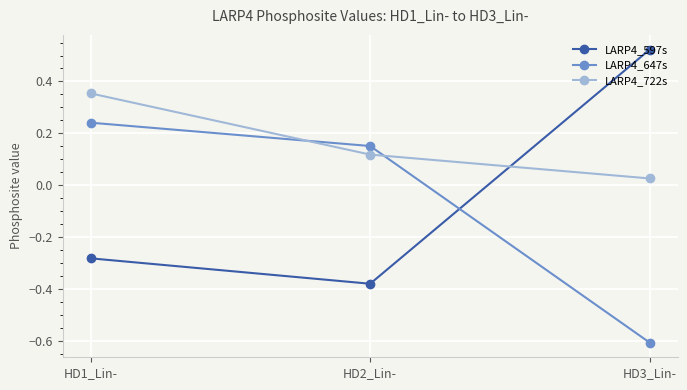

Rank the series at HD3_Lin- from lowest to highest value.

LARP4_647s, LARP4_722s, LARP4_597s